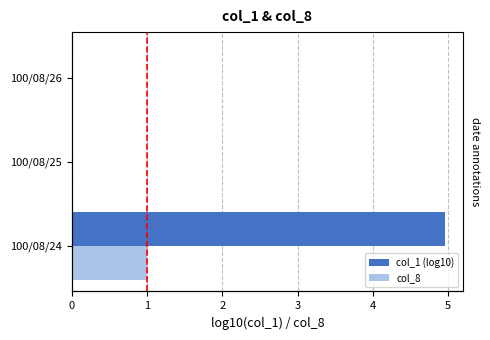

Is the value of col_1 (log10) at 100/08/26 greater than the value of col_8 at 100/08/24?

No